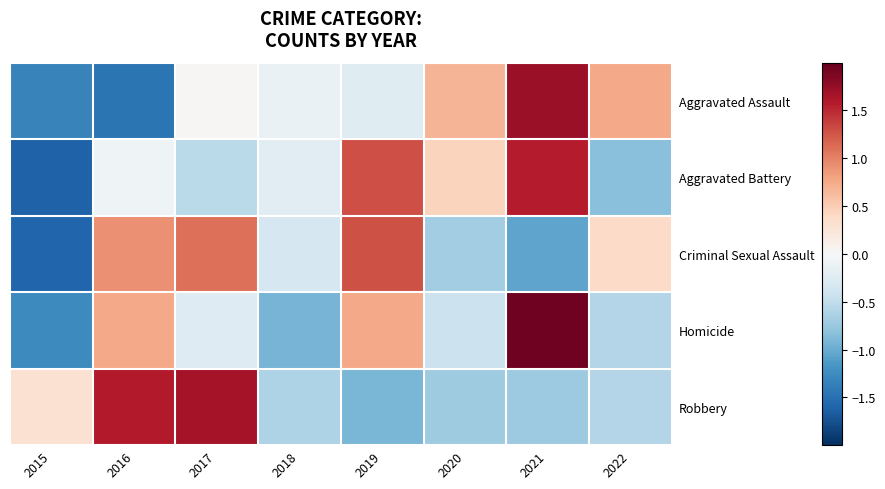

Reading left to right, transcribe all the data shown in this chart.

Aggravated Assault: 2015=-1.3	2016=-1.5	2017=0.0	2018=-0.1	2019=-0.2	2020=0.7	2021=1.7	2022=0.8
Aggravated Battery: 2015=-1.6	2016=-0.1	2017=-0.5	2018=-0.2	2019=1.3	2020=0.5	2021=1.6	2022=-0.8
Criminal Sexual Assault: 2015=-1.6	2016=0.9	2017=1.1	2018=-0.3	2019=1.3	2020=-0.7	2021=-1.0	2022=0.4
Homicide: 2015=-1.3	2016=0.8	2017=-0.3	2018=-0.9	2019=0.8	2020=-0.4	2021=1.9	2022=-0.6
Robbery: 2015=0.3	2016=1.6	2017=1.7	2018=-0.6	2019=-0.9	2020=-0.7	2021=-0.7	2022=-0.6